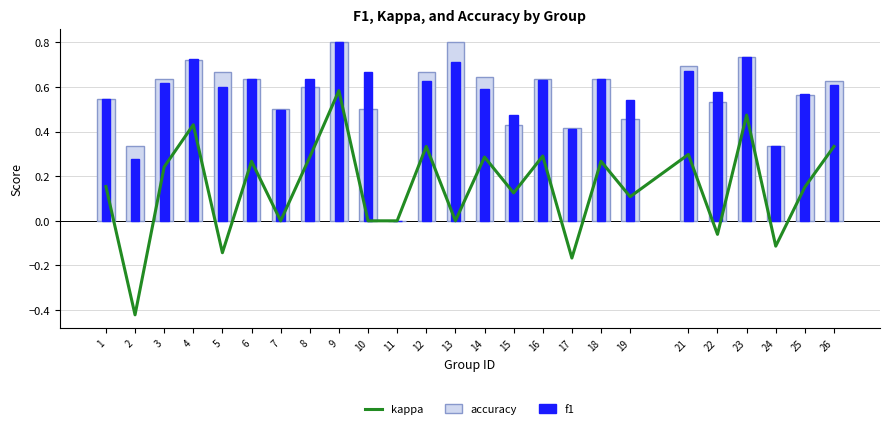

The f1 series shows 0.3 at 7. True or false?

False